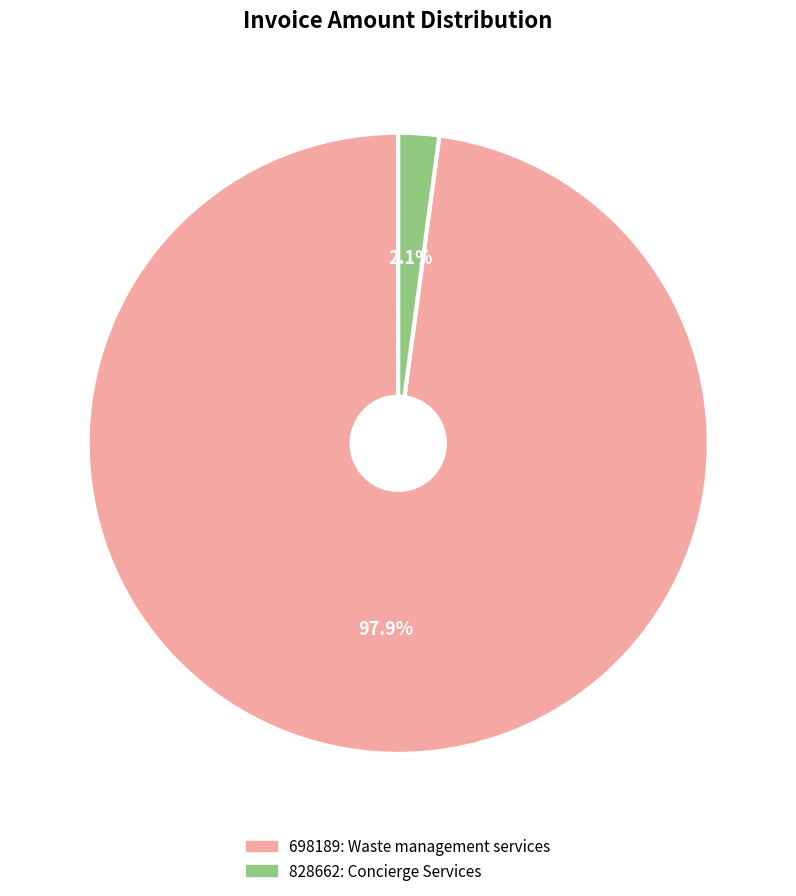

How many segments does this pie chart have?

2